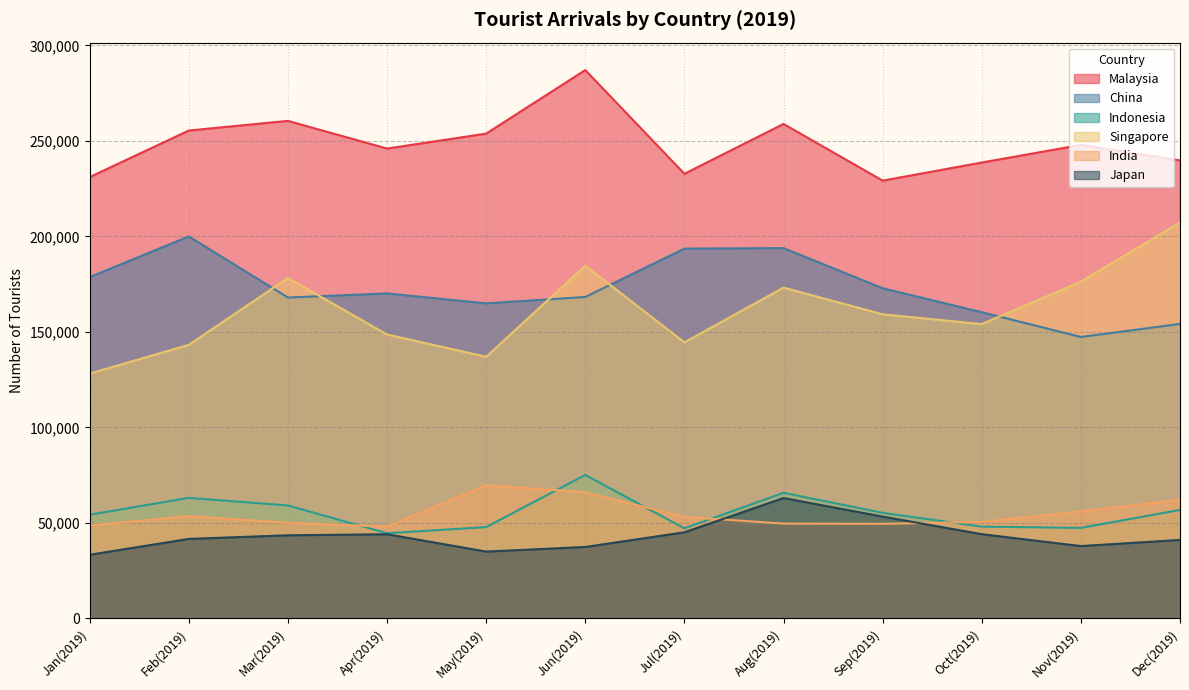

What are all the series names shown in the legend?

Malaysia, China, Indonesia, Singapore, India, Japan